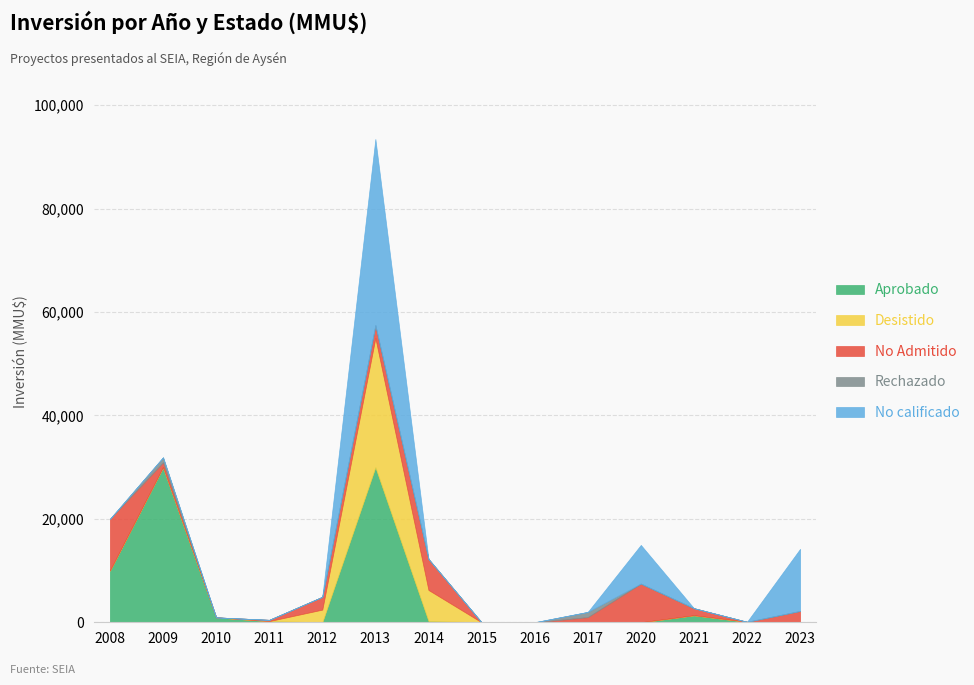

Between which two adjacent categories do No Admitido and Desistido first intersect?

2012 and 2013